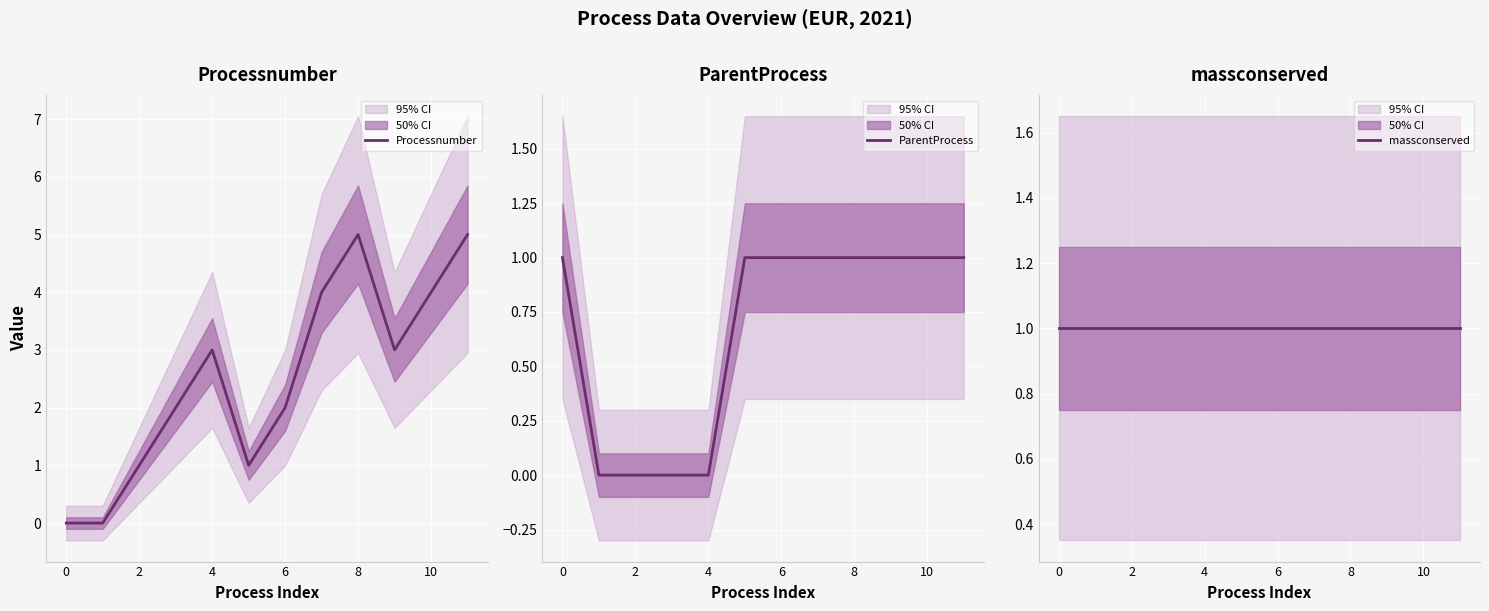

Which series has the largest total across all categories?

Processnumber